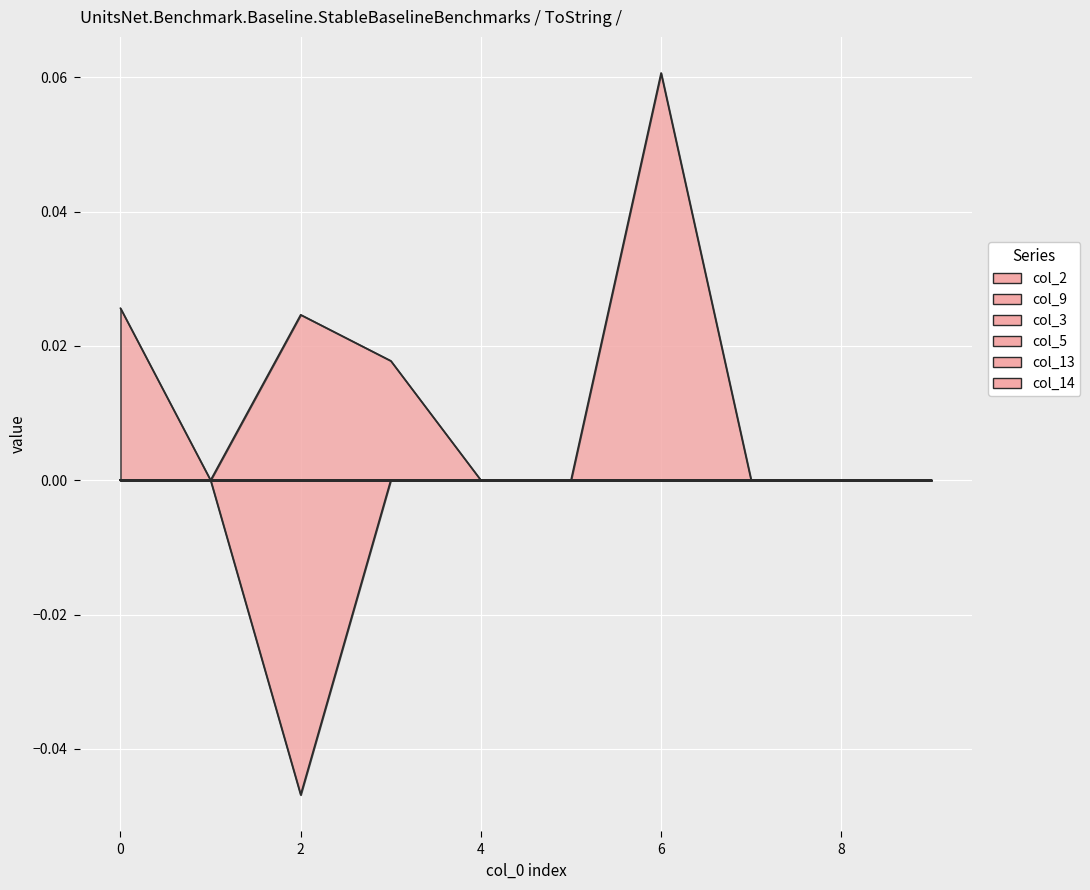

True or false: col_14_line and col_13_line cross at least once.

False